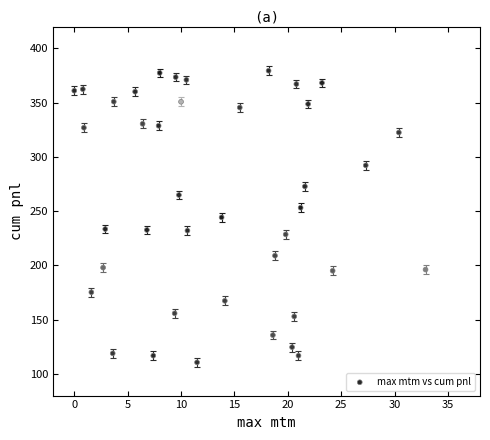

What is the range of Y values (max minus min)?

268.7